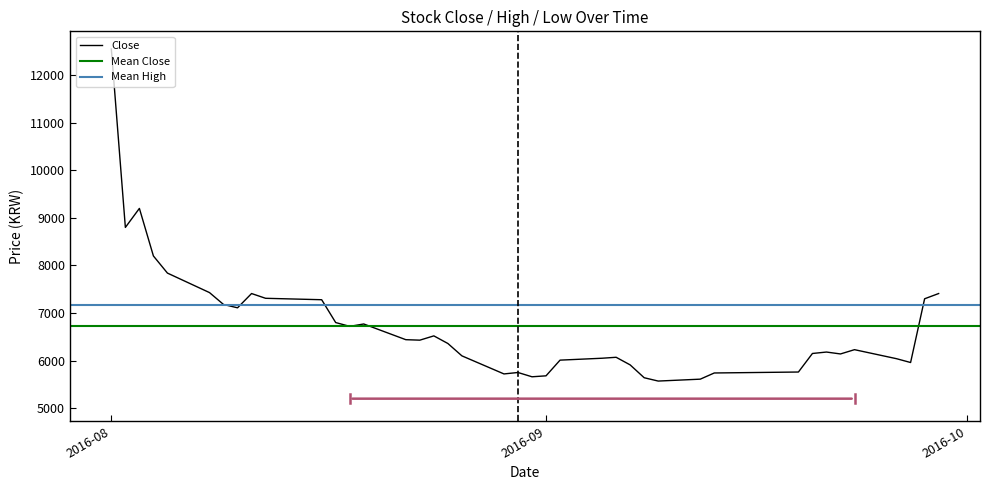

Reading left to right, extract all data points from this chart.

Close: 12550	8800	9200	8200	7840	7430	7180	7110	7410	7310	7280	6800	6720	6770	6440	6430	6520	6360	6100	5720	5750	5660	5680	6010	6050	6070	5910	5640	5570	5610	5740	5760	6150	6180	6140	6230	6040	5960	7300	7410
High: 13500	12300	10150	9380	8780	7990	7640	7280	8140	7500	7590	7250	6890	7100	6800	6680	6610	6690	6400	6130	6100	5930	5880	6180	6160	6280	6160	5900	5640	6020	5840	5850	6210	6290	6400	6340	6310	6070	7740	8690
Low: 10400	8800	8780	8120	7790	7400	7120	7060	7130	7250	7280	6790	6660	6760	6440	6410	6400	6350	6050	5720	5720	5650	5550	5680	6000	6060	5910	5610	5460	5390	5590	5690	5710	6100	6140	6150	6020	5940	5970	6960